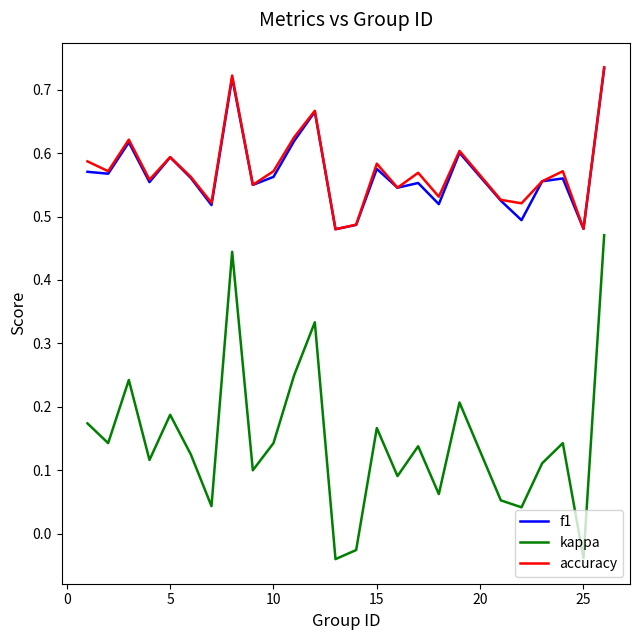

True or false: kappa and accuracy intersect in this chart.

False